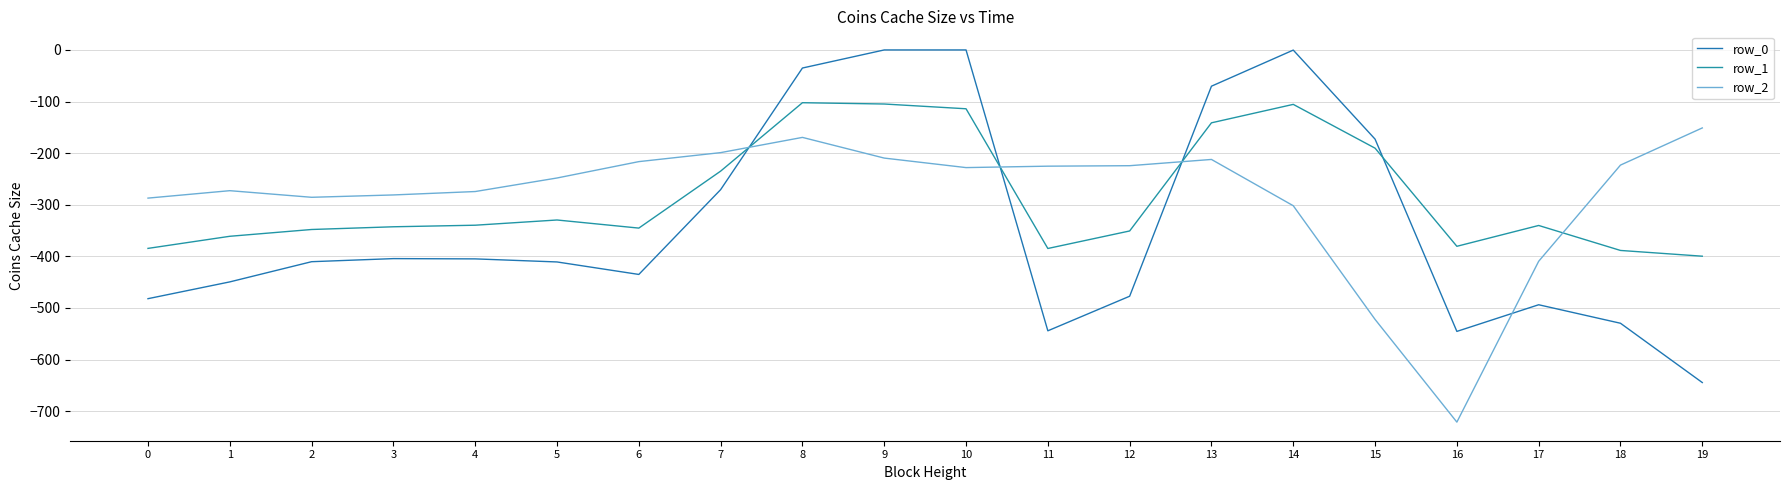

What is the difference between the highest and lowest values at 12?

252.9